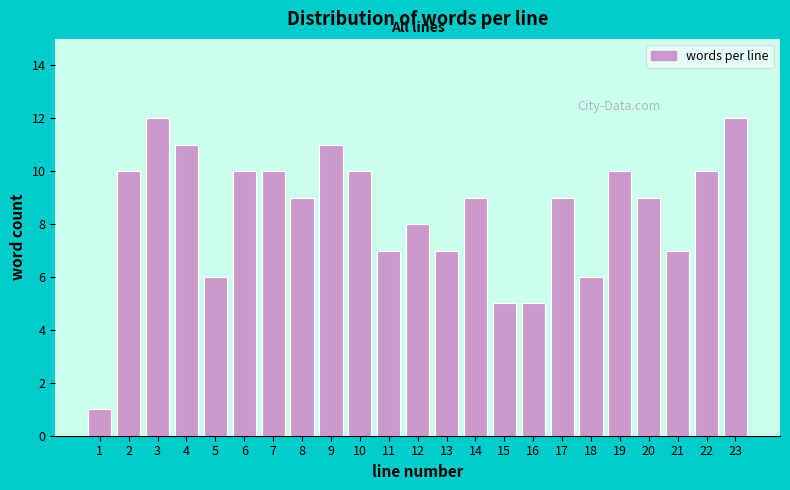

Reading left to right, extract all data points from this chart.

1	10	12	11	6	10	10	9	11	10	7	8	7	9	5	5	9	6	10	9	7	10	12